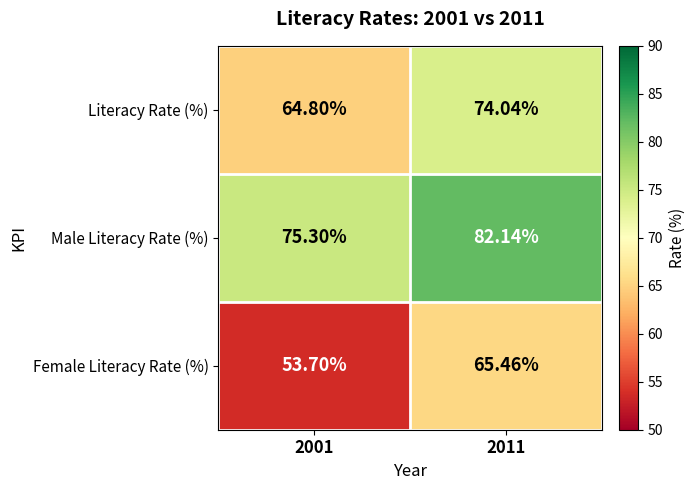

What is the maximum value shown in the chart?

82.1